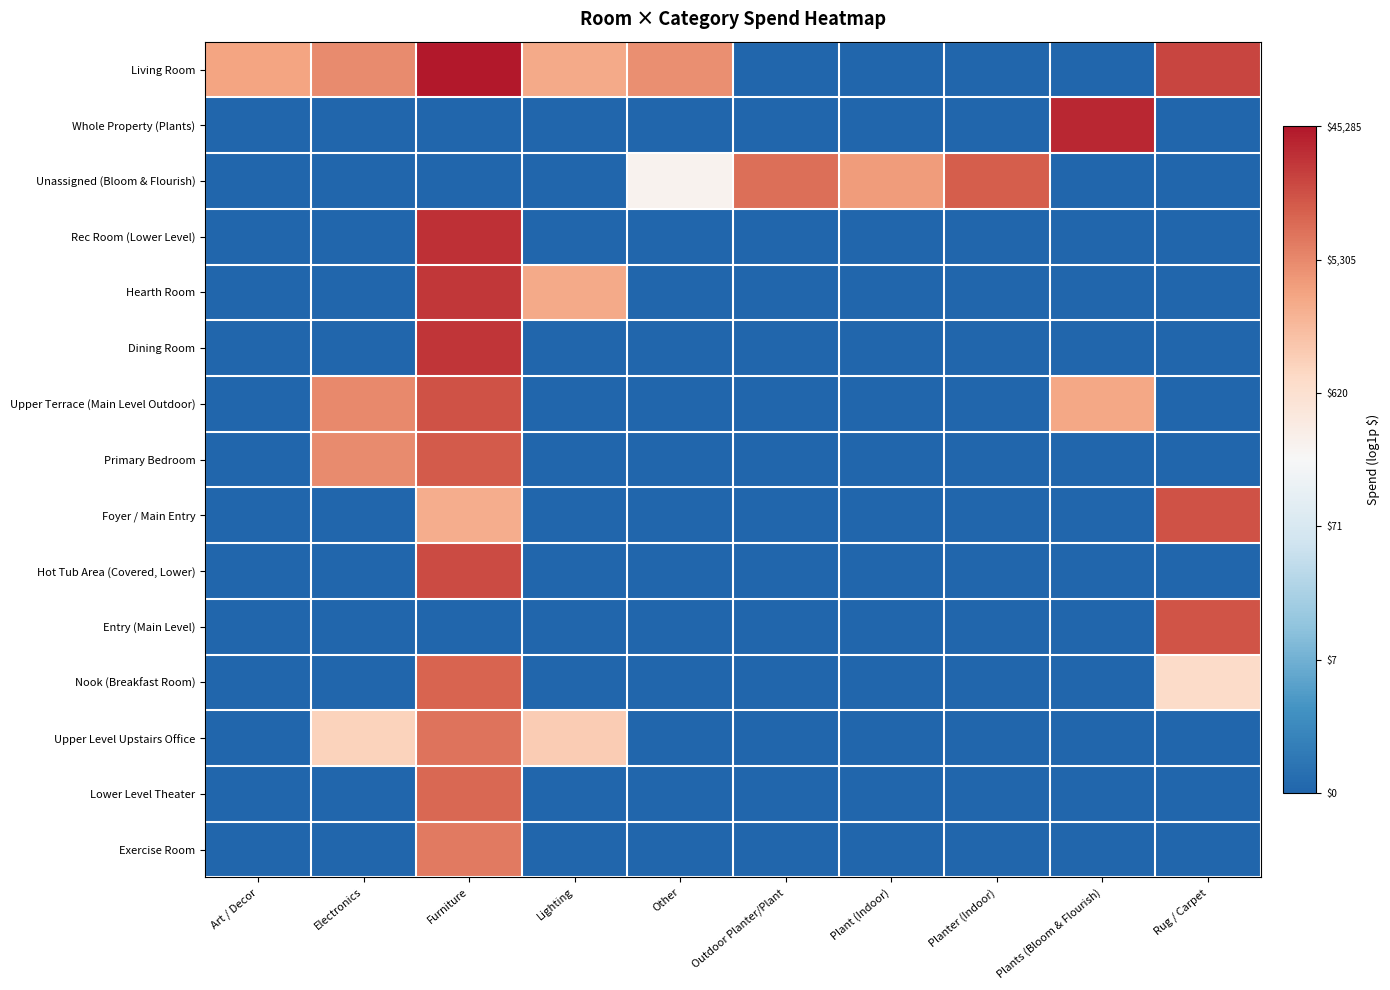

Reading left to right, what are all the values shown in this chart?

Living Room: Art / Decor=8.0	Electronics=8.5	Furniture=10.7	Lighting=7.9	Other=8.4	Outdoor Planter/Plant=0.0	Plant (Indoor)=0.0	Planter (Indoor)=0.0	Plants (Bloom & Flourish)=0.0	Rug / Carpet=9.8
Whole Property (Plants): Art / Decor=0.0	Electronics=0.0	Furniture=0.0	Lighting=0.0	Other=0.0	Outdoor Planter/Plant=0.0	Plant (Indoor)=0.0	Planter (Indoor)=0.0	Plants (Bloom & Flourish)=10.4	Rug / Carpet=0.0
Unassigned (Bloom & Flourish): Art / Decor=0.0	Electronics=0.0	Furniture=0.0	Lighting=0.0	Other=5.6	Outdoor Planter/Plant=9.1	Plant (Indoor)=8.2	Planter (Indoor)=9.4	Plants (Bloom & Flourish)=0.0	Rug / Carpet=0.0
Rec Room (Lower Level): Art / Decor=0.0	Electronics=0.0	Furniture=10.2	Lighting=0.0	Other=0.0	Outdoor Planter/Plant=0.0	Plant (Indoor)=0.0	Planter (Indoor)=0.0	Plants (Bloom & Flourish)=0.0	Rug / Carpet=0.0
Hearth Room: Art / Decor=0.0	Electronics=0.0	Furniture=10.1	Lighting=7.9	Other=0.0	Outdoor Planter/Plant=0.0	Plant (Indoor)=0.0	Planter (Indoor)=0.0	Plants (Bloom & Flourish)=0.0	Rug / Carpet=0.0
Dining Room: Art / Decor=0.0	Electronics=0.0	Furniture=10.2	Lighting=0.0	Other=0.0	Outdoor Planter/Plant=0.0	Plant (Indoor)=0.0	Planter (Indoor)=0.0	Plants (Bloom & Flourish)=0.0	Rug / Carpet=0.0
Upper Terrace (Main Level Outdoor): Art / Decor=0.0	Electronics=8.6	Furniture=9.6	Lighting=0.0	Other=0.0	Outdoor Planter/Plant=0.0	Plant (Indoor)=0.0	Planter (Indoor)=0.0	Plants (Bloom & Flourish)=7.9	Rug / Carpet=0.0
Primary Bedroom: Art / Decor=0.0	Electronics=8.5	Furniture=9.4	Lighting=0.0	Other=0.0	Outdoor Planter/Plant=0.0	Plant (Indoor)=0.0	Planter (Indoor)=0.0	Plants (Bloom & Flourish)=0.0	Rug / Carpet=0.0
Foyer / Main Entry: Art / Decor=0.0	Electronics=0.0	Furniture=7.8	Lighting=0.0	Other=0.0	Outdoor Planter/Plant=0.0	Plant (Indoor)=0.0	Planter (Indoor)=0.0	Plants (Bloom & Flourish)=0.0	Rug / Carpet=9.6
Hot Tub Area (Covered, Lower): Art / Decor=0.0	Electronics=0.0	Furniture=9.7	Lighting=0.0	Other=0.0	Outdoor Planter/Plant=0.0	Plant (Indoor)=0.0	Planter (Indoor)=0.0	Plants (Bloom & Flourish)=0.0	Rug / Carpet=0.0
Entry (Main Level): Art / Decor=0.0	Electronics=0.0	Furniture=0.0	Lighting=0.0	Other=0.0	Outdoor Planter/Plant=0.0	Plant (Indoor)=0.0	Planter (Indoor)=0.0	Plants (Bloom & Flourish)=0.0	Rug / Carpet=9.6
Nook (Breakfast Room): Art / Decor=0.0	Electronics=0.0	Furniture=9.3	Lighting=0.0	Other=0.0	Outdoor Planter/Plant=0.0	Plant (Indoor)=0.0	Planter (Indoor)=0.0	Plants (Bloom & Flourish)=0.0	Rug / Carpet=6.7
Upper Level Upstairs Office: Art / Decor=0.0	Electronics=6.9	Furniture=9.0	Lighting=7.1	Other=0.0	Outdoor Planter/Plant=0.0	Plant (Indoor)=0.0	Planter (Indoor)=0.0	Plants (Bloom & Flourish)=0.0	Rug / Carpet=0.0
Lower Level Theater: Art / Decor=0.0	Electronics=0.0	Furniture=9.2	Lighting=0.0	Other=0.0	Outdoor Planter/Plant=0.0	Plant (Indoor)=0.0	Planter (Indoor)=0.0	Plants (Bloom & Flourish)=0.0	Rug / Carpet=0.0
Exercise Room: Art / Decor=0.0	Electronics=0.0	Furniture=8.9	Lighting=0.0	Other=0.0	Outdoor Planter/Plant=0.0	Plant (Indoor)=0.0	Planter (Indoor)=0.0	Plants (Bloom & Flourish)=0.0	Rug / Carpet=0.0